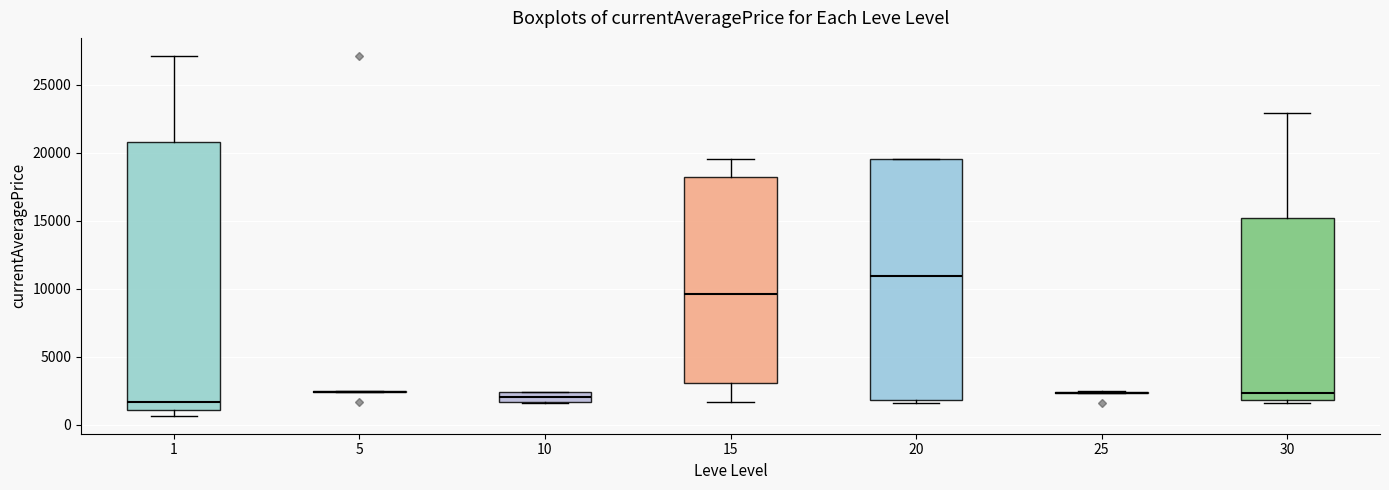

Which box is the tallest, from its lower edge to its upper edge?

1